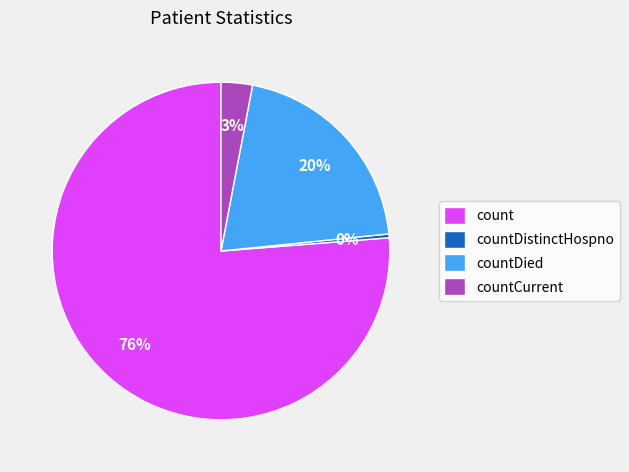

To the nearest percent, what is the combined percentage of count and countDistinctHospno?

77%